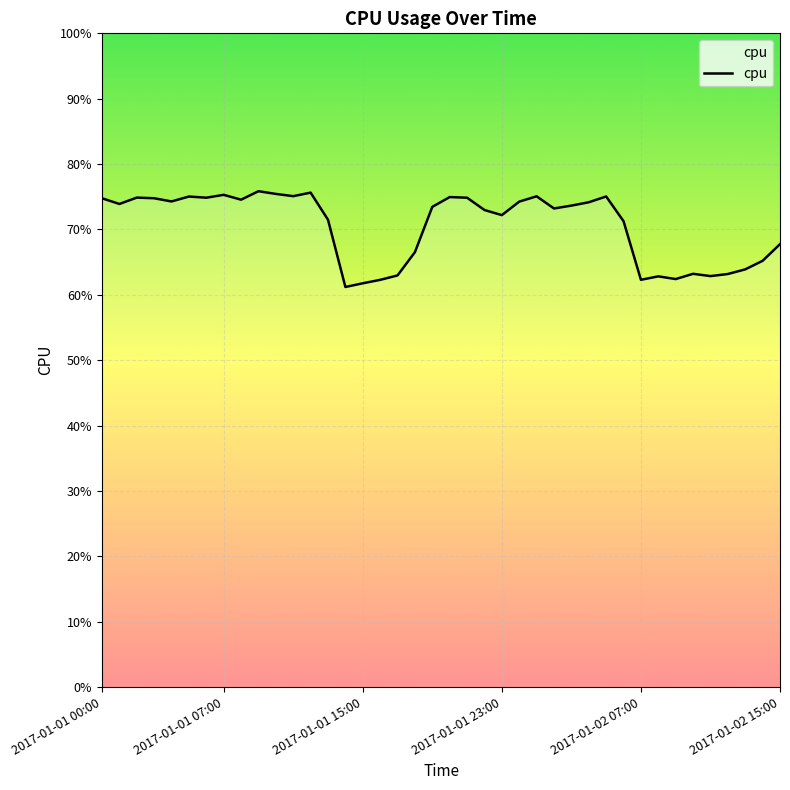

Which category has the lowest value across all series?

14